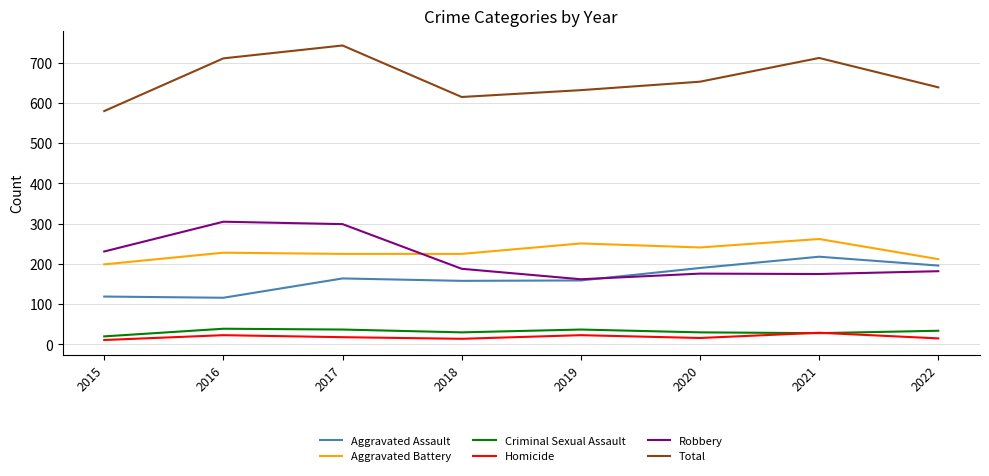

In Homicide, how many points are lower than both neighbors (excluding endpoints)?

2